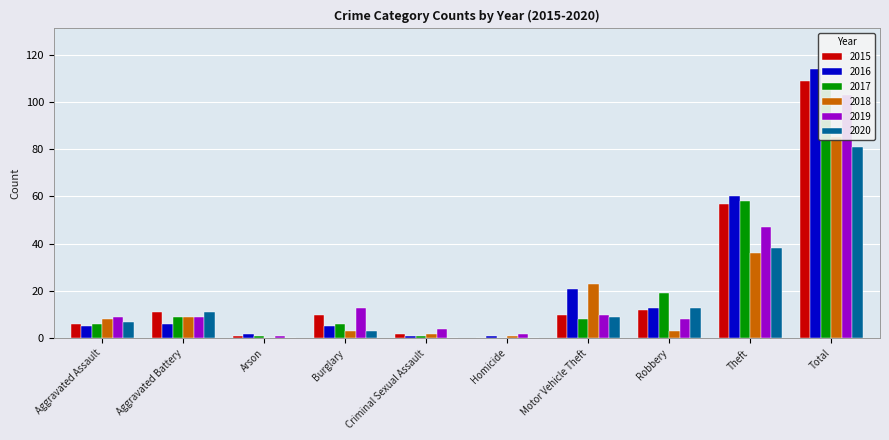

Reading left to right, what are all the values shown in this chart?

2015: 6	11	1	10	2	0	10	12	57	109
2016: 5	6	2	5	1	1	21	13	60	114
2017: 6	9	1	6	1	0	8	19	58	108
2018: 8	9	0	3	2	1	23	3	36	85
2019: 9	9	1	13	4	2	10	8	47	103
2020: 7	11	0	3	0	0	9	13	38	81